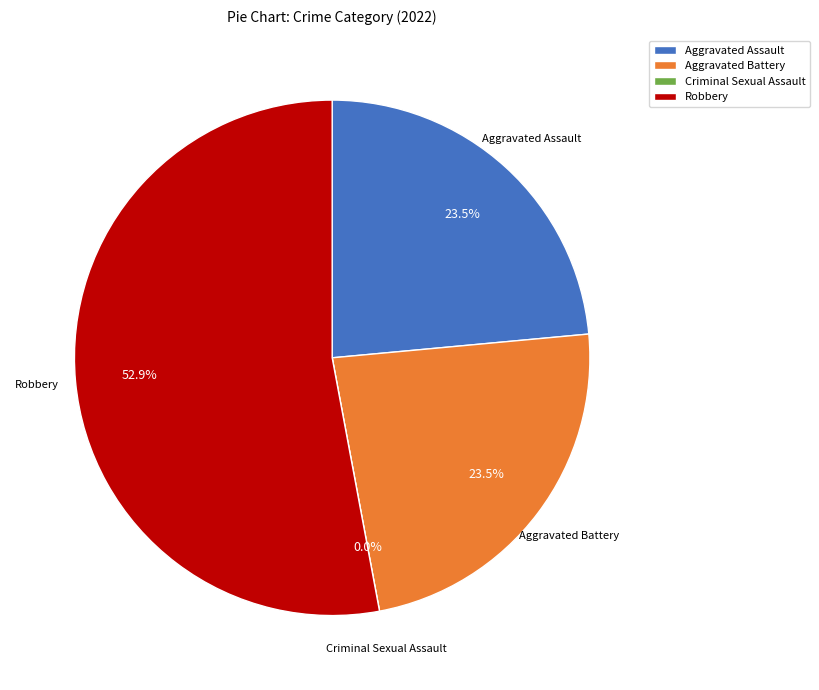

Rank the categories by value from lowest to highest.

Criminal Sexual Assault, Aggravated Assault, Aggravated Battery, Robbery